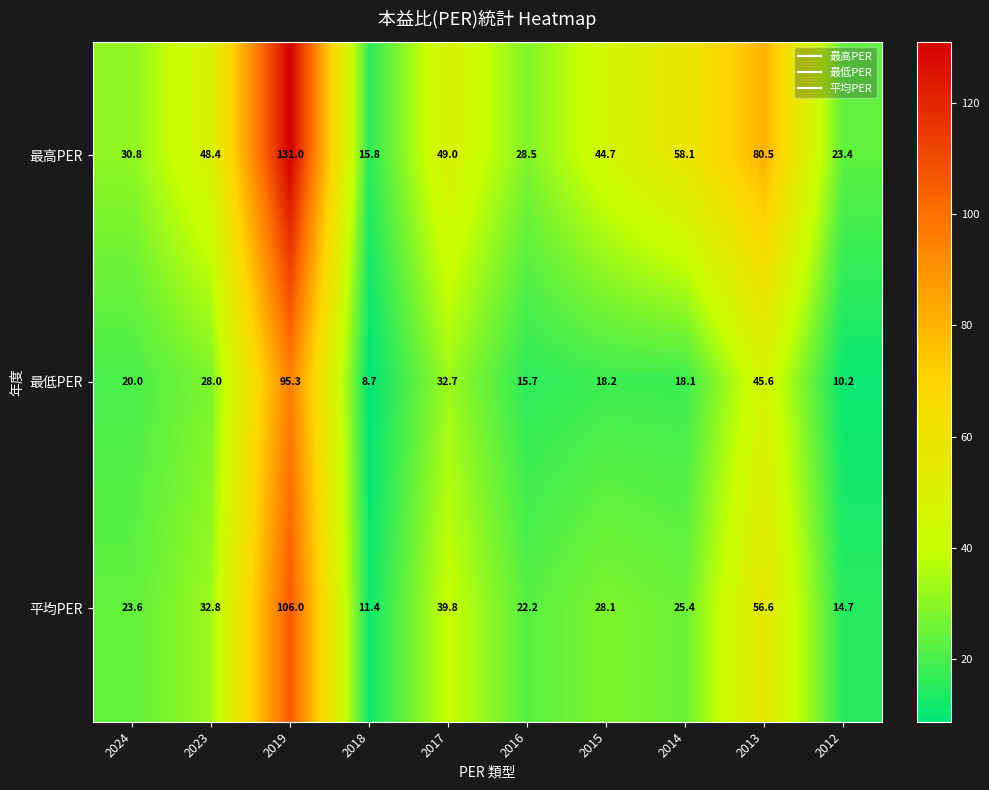

Where is 最低PER nearest to the value 52?

2013